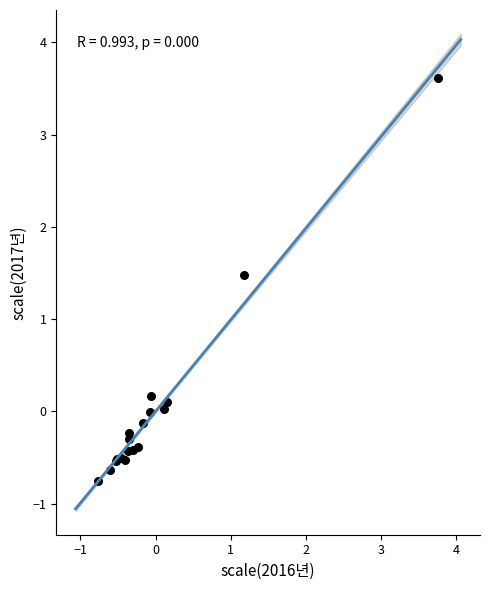

What Y value in the scatter plot is closest to 1?

1.5